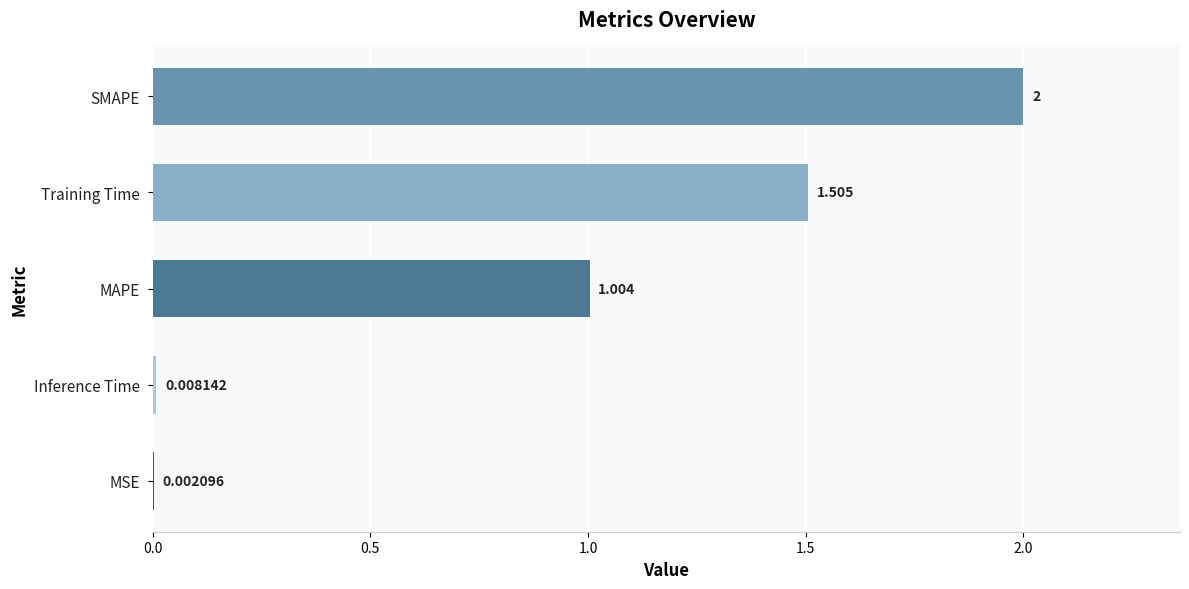

Between MAPE and Training Time, which is larger?

Training Time